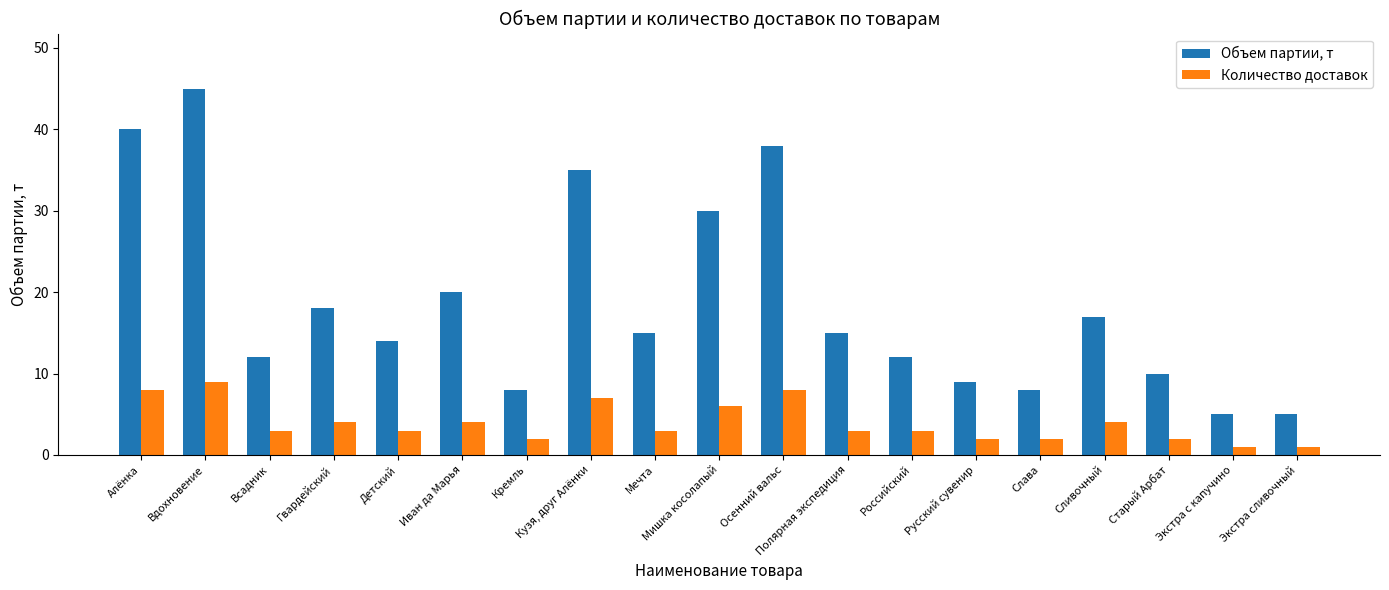

Rank the series at Полярная экспедиция from highest to lowest value.

Объем партии, т, Количество доставок